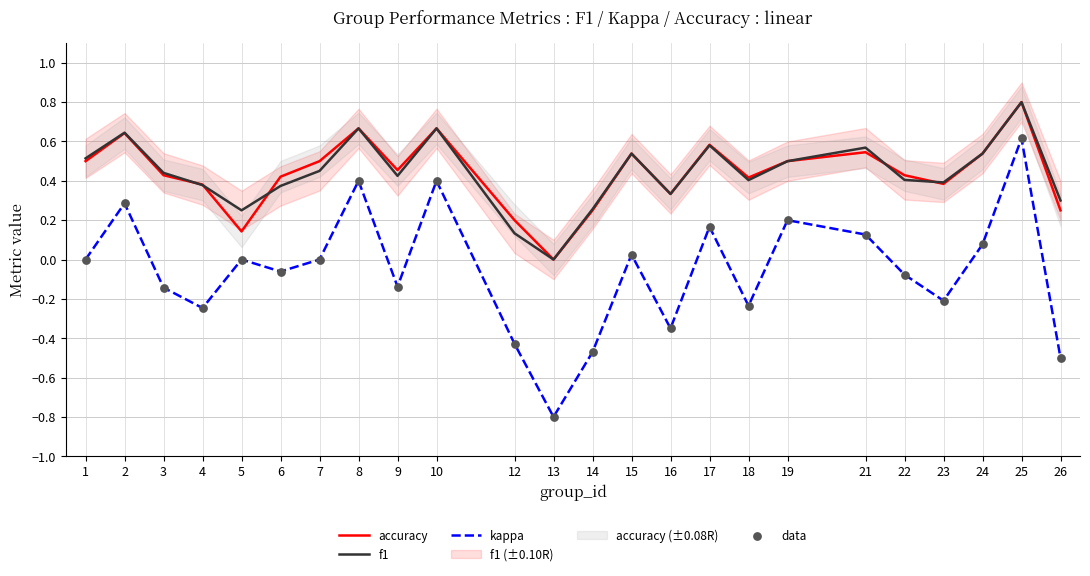

Which series has the largest total across all categories?

accuracy